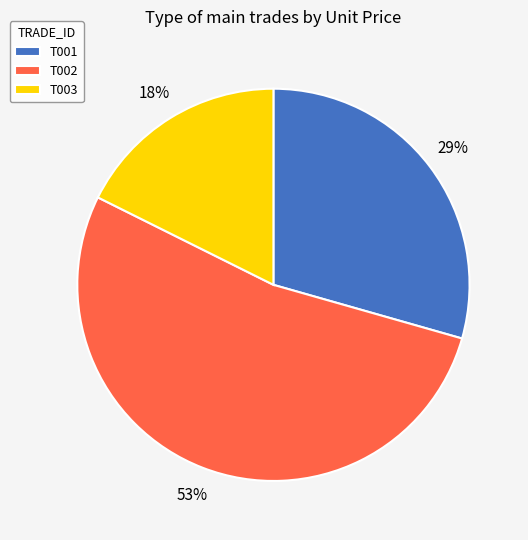

Which category accounts for the majority?

T002